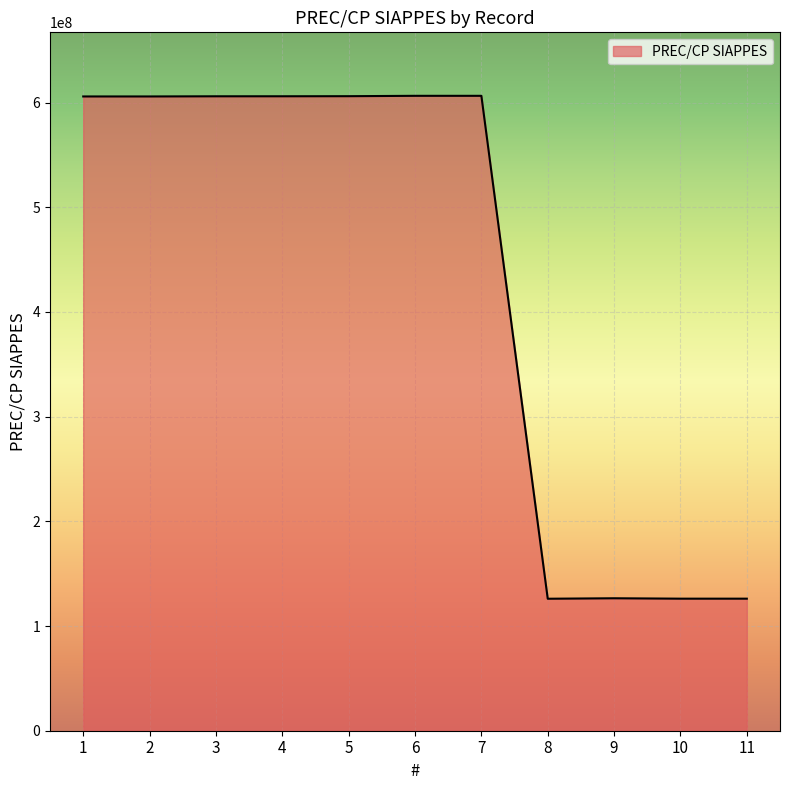

What is the ratio of the value at 1 to the value at 6?

1.0